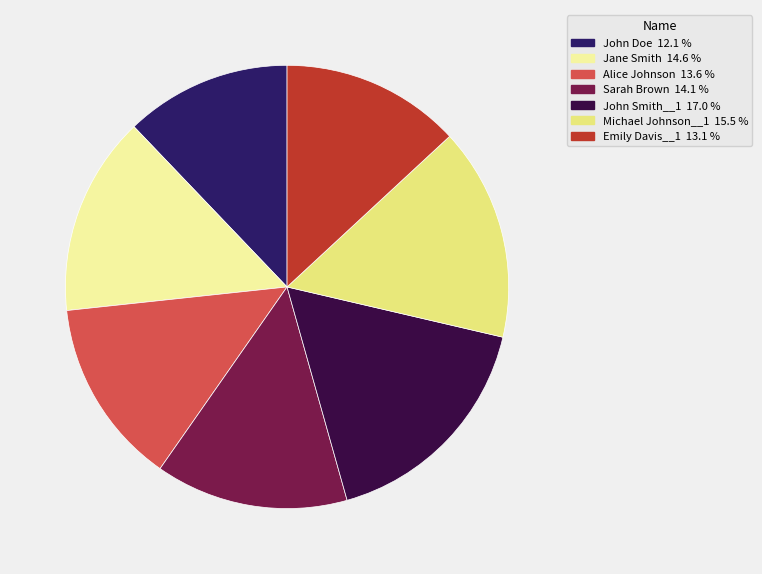

Do John Doe and Jane Smith together represent more than half of the pie?

No